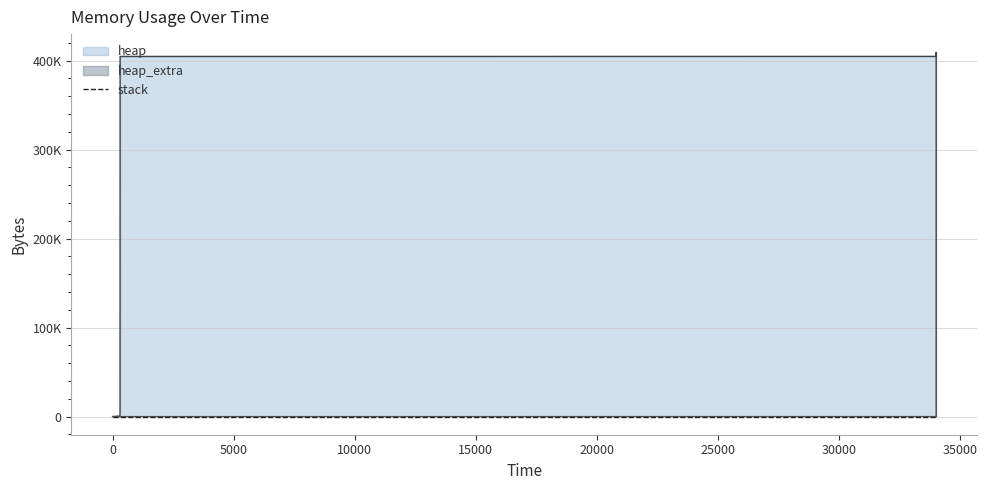

Does the chart display data point markers on the line(s)?

No